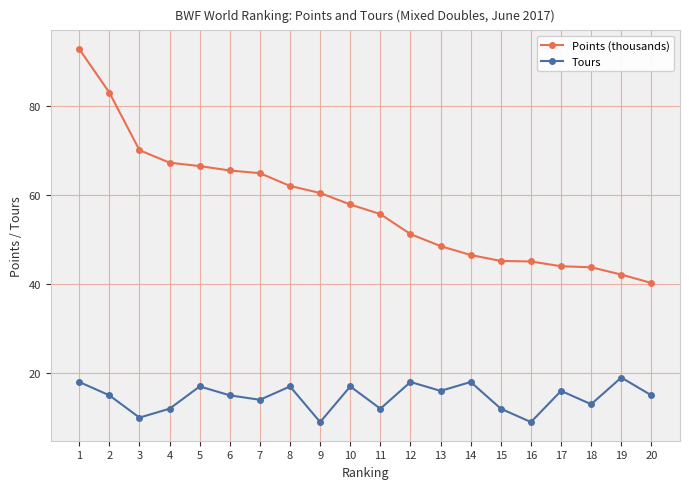

True or false: Tours and Points (thousands) intersect in this chart.

False